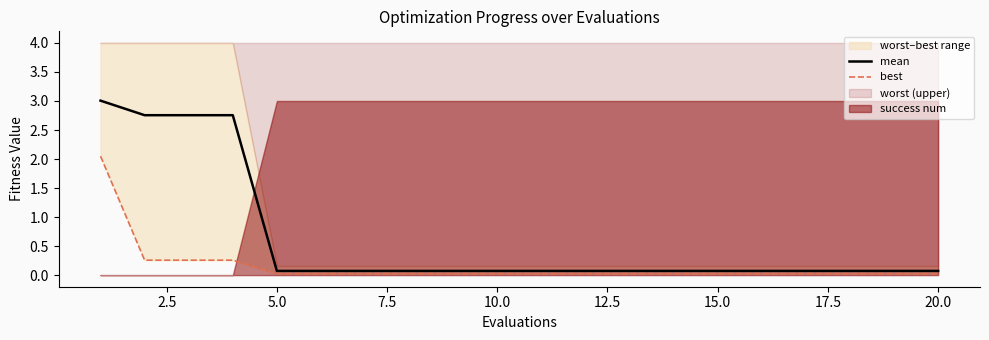

True or false: best and mean cross at least once.

False